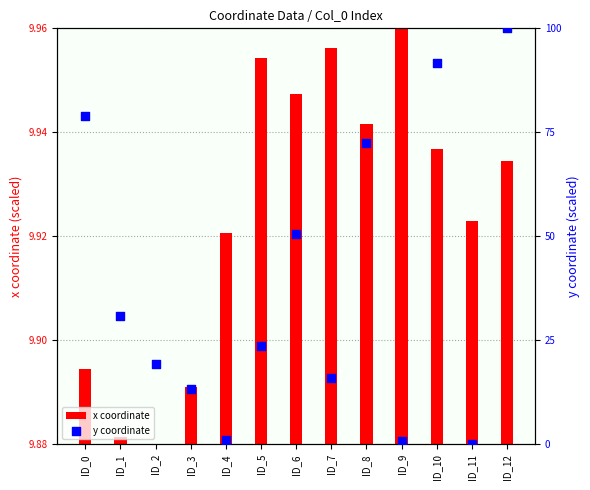

Which series reaches the maximum Y coordinate?

y coordinate